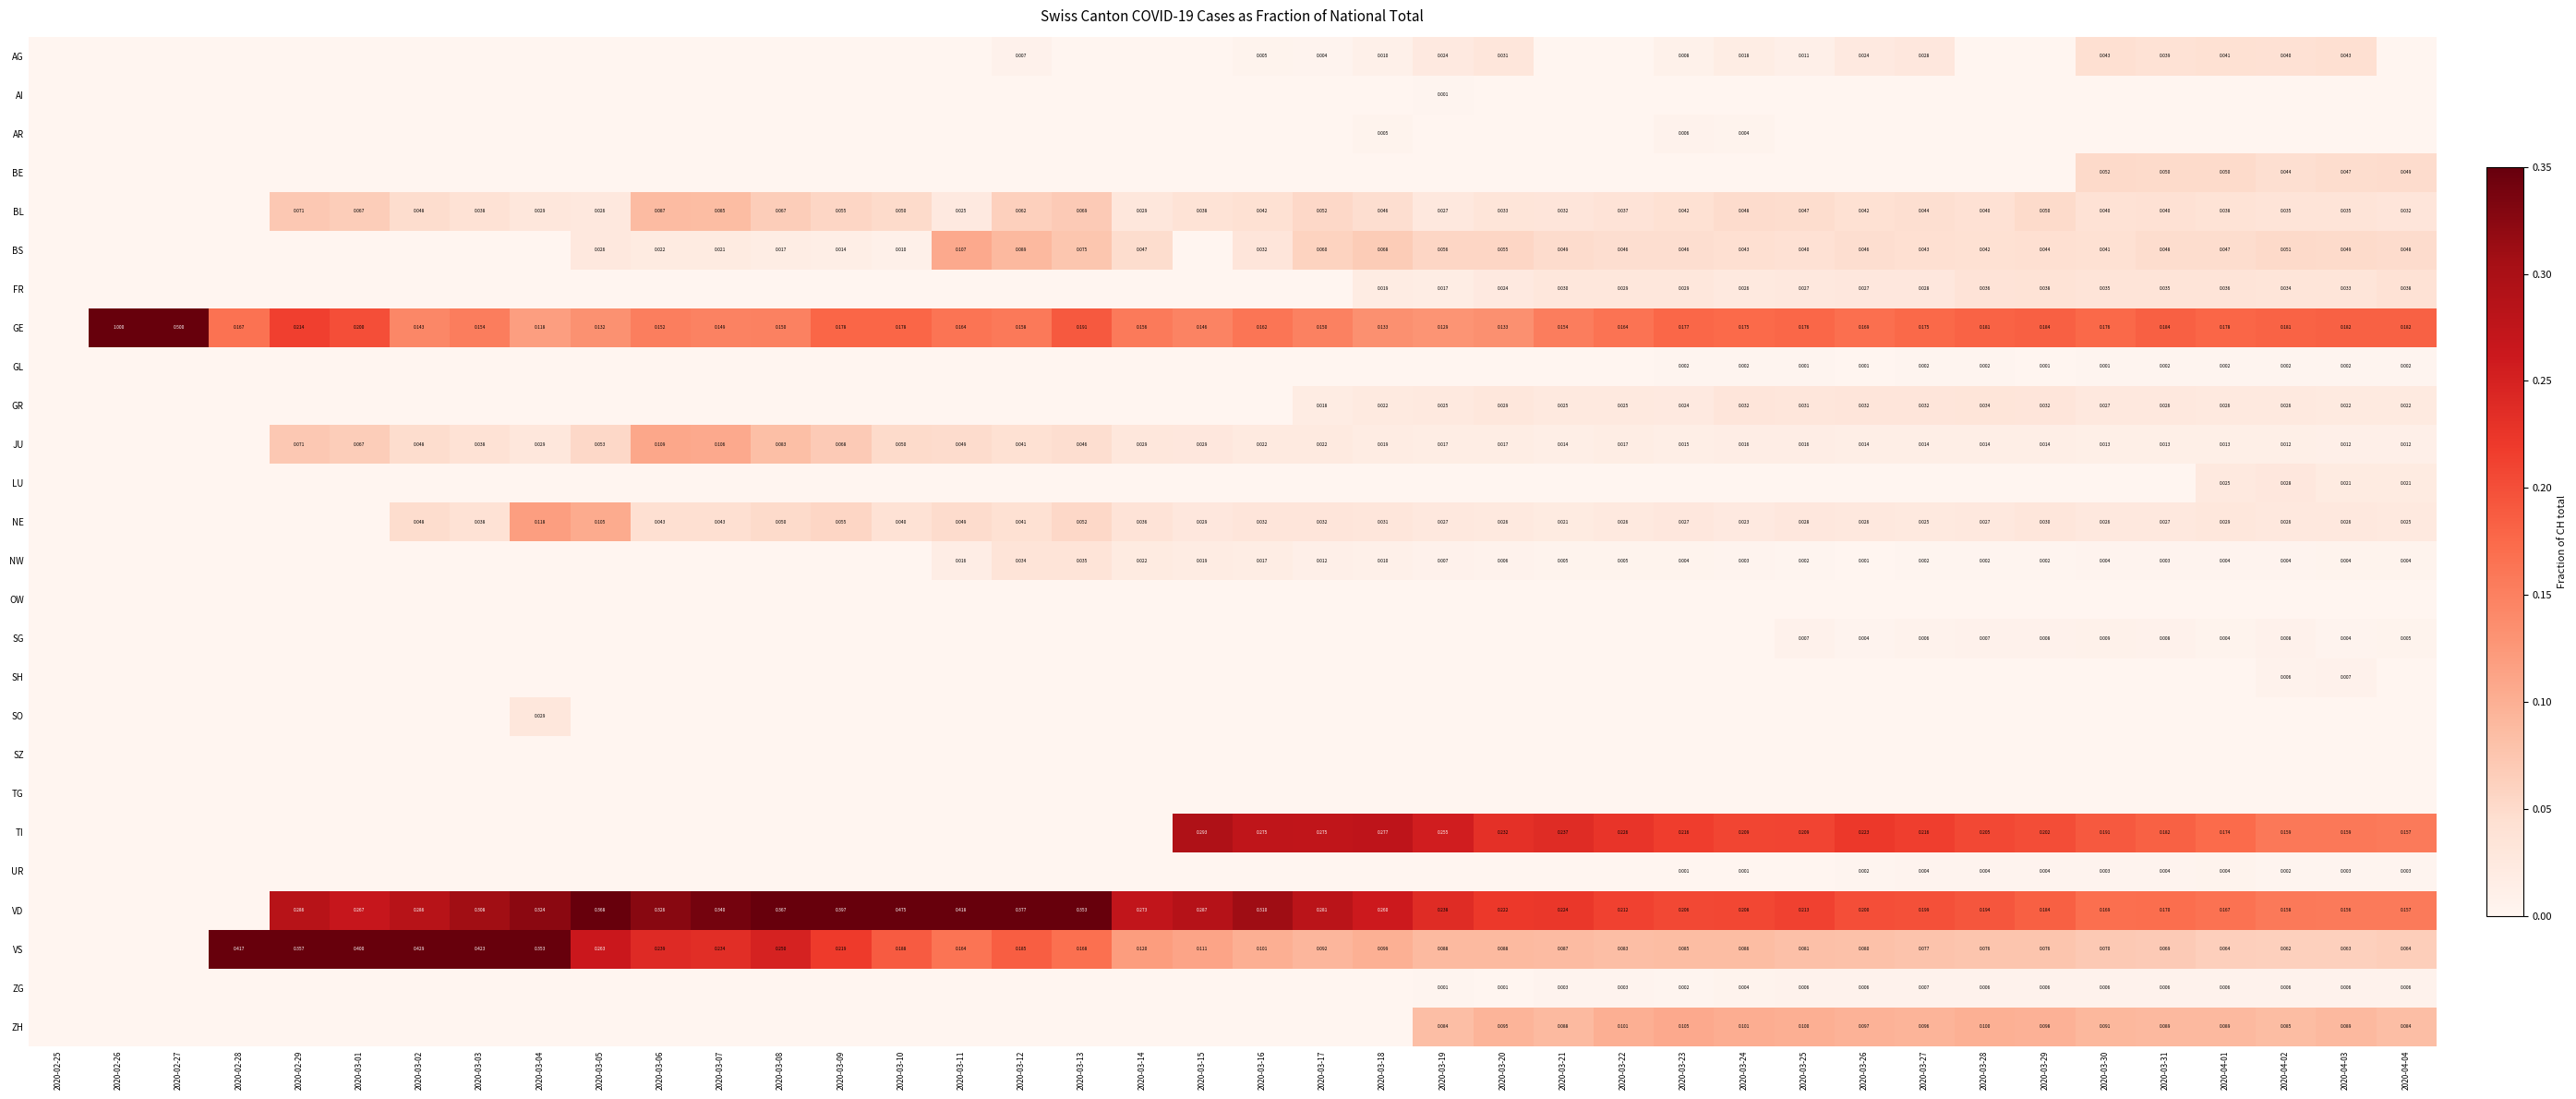

What is the total value across all series at 2020-03-08?

1.0